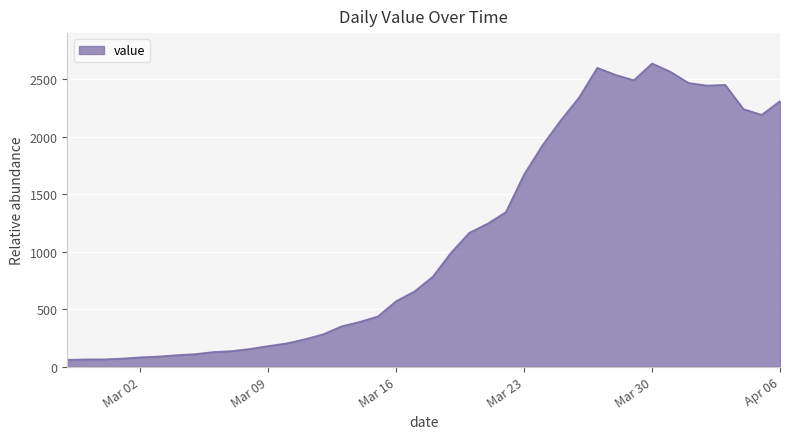

What is the minimum value shown in the chart?

61